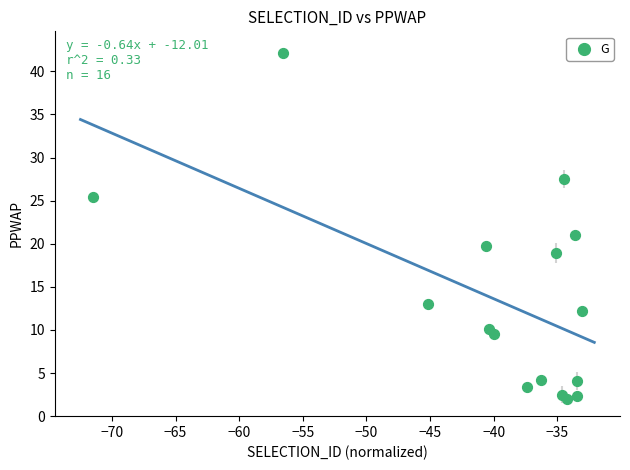

What Y value in the scatter plot is closest to 22?

21.0